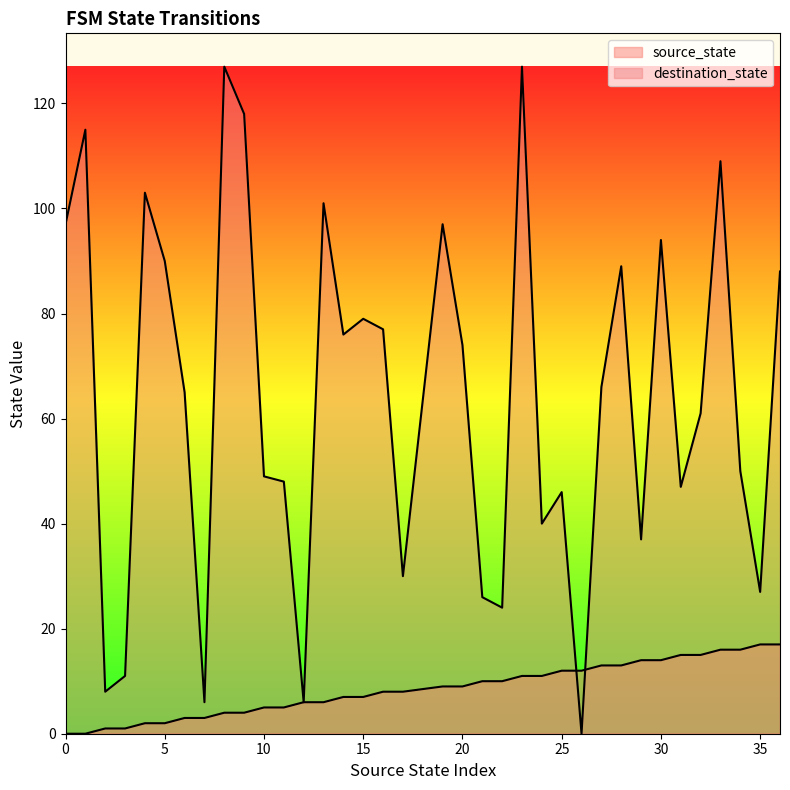

Between 8 and 12, which series saw the biggest shift?

destination_state